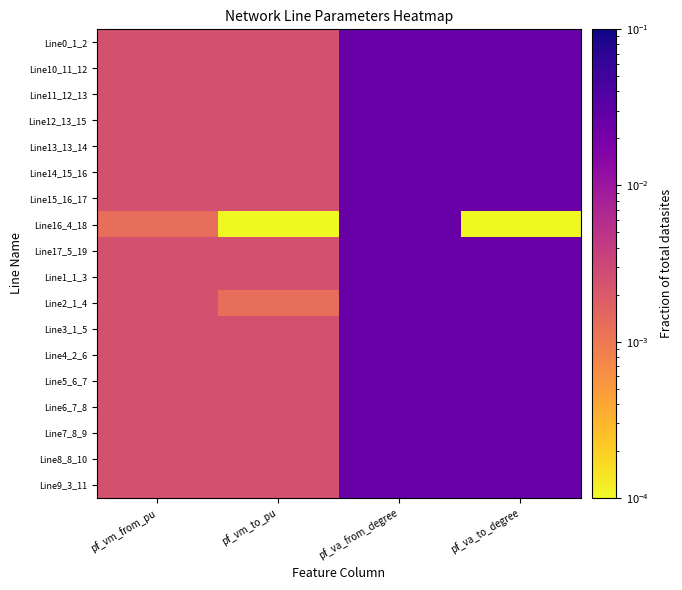

At which category is the sum across all series the highest?

pf_va_from_degree